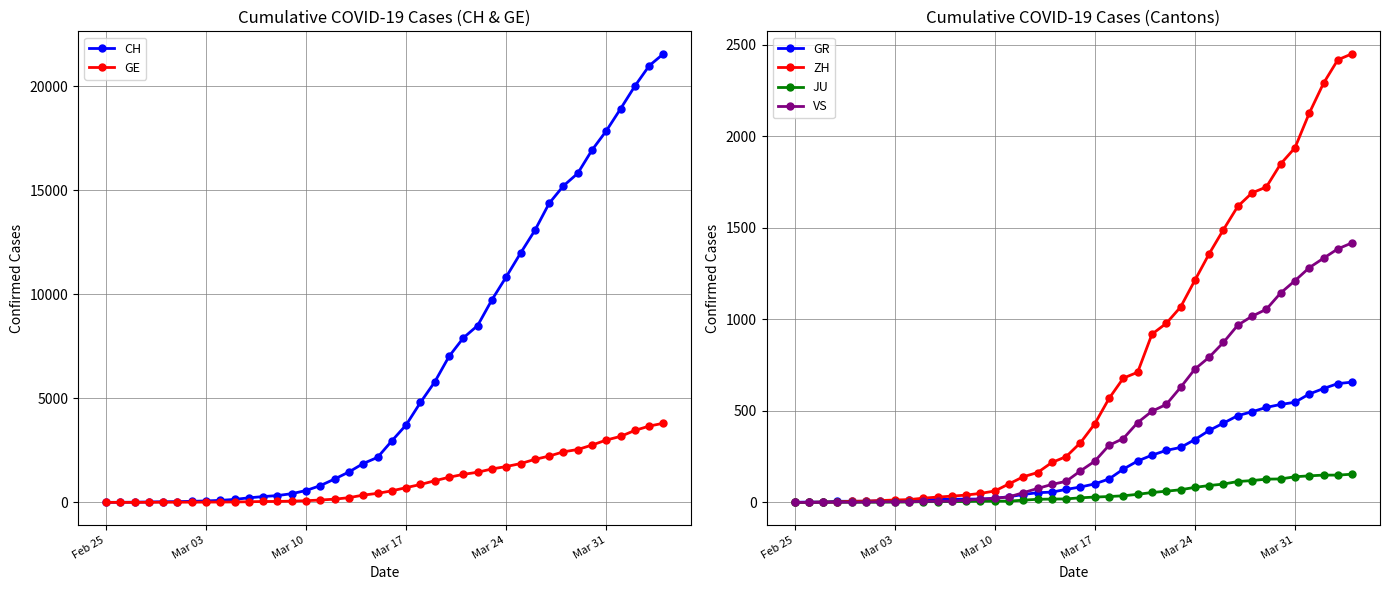

Which series ends up on top after the final intersection of GR and VS?

VS